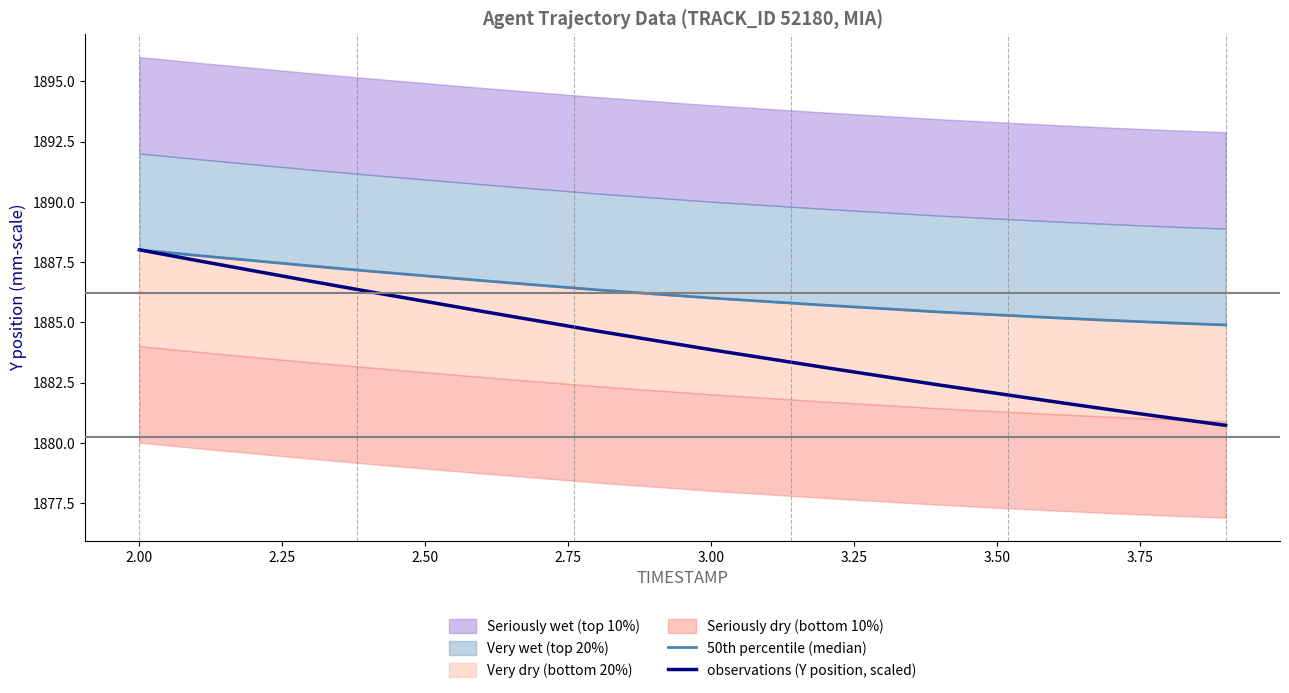

The observations (Y position, scaled) series shows 3127.6 at 2.00. True or false?

False